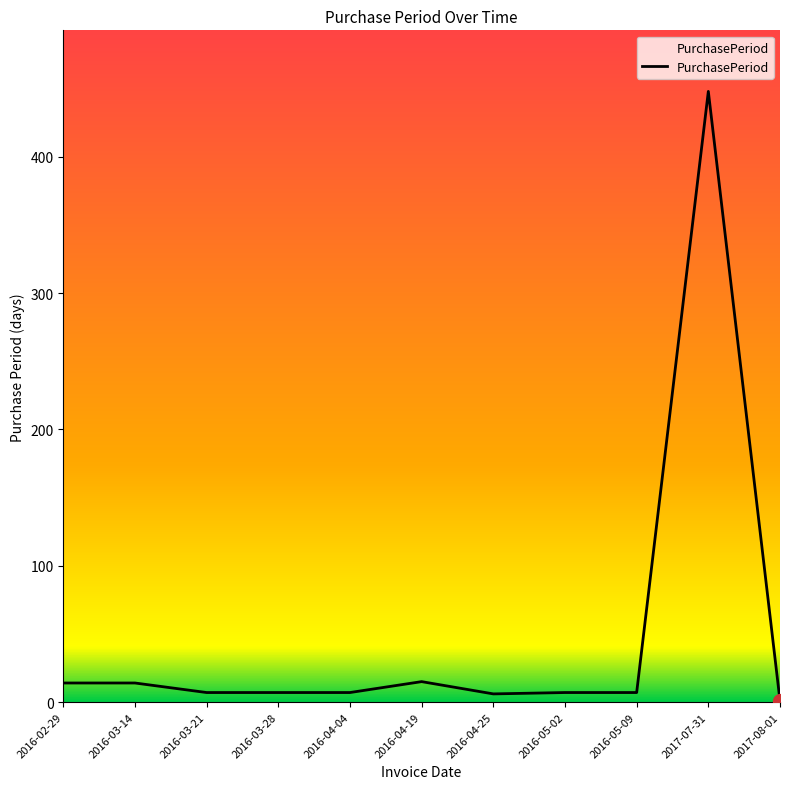

What is the average value?

48